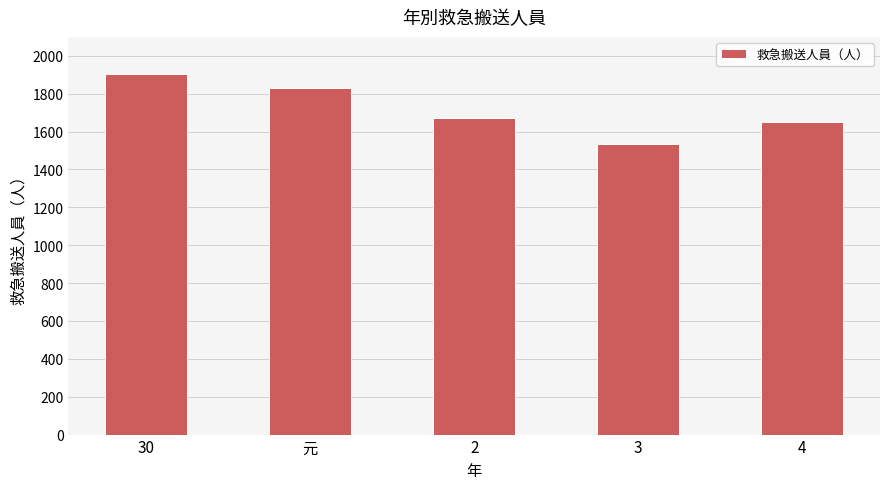

The chart shows a value of 1905 at 30. True or false?

True